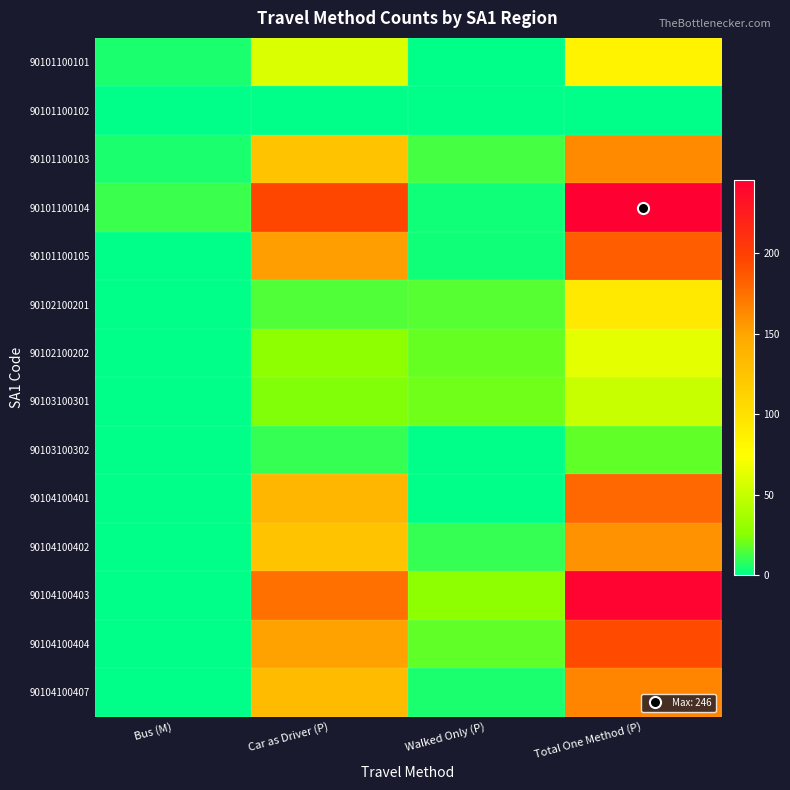

List the series in order of their peak value, lowest first.

90101100102, 90103100302, 90103100301, 90102100202, 90101100101, 90102100201, 90104100402, 90101100103, 90104100407, 90104100401, 90101100105, 90104100404, 90104100403, 90101100104